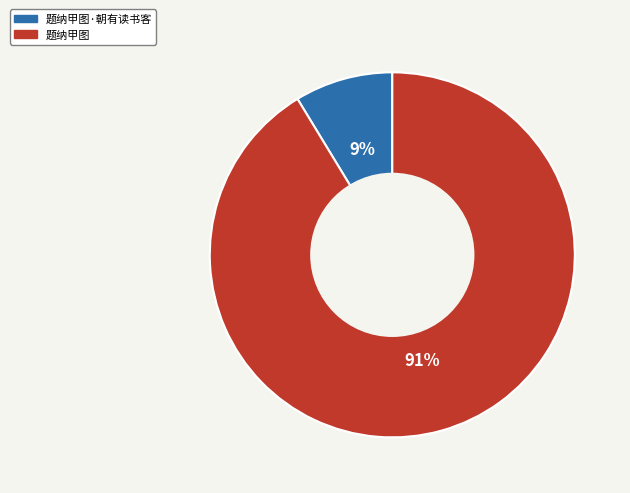

The 题纳甲图·朝有读书客 slice represents 9% of the pie. True or false?

True